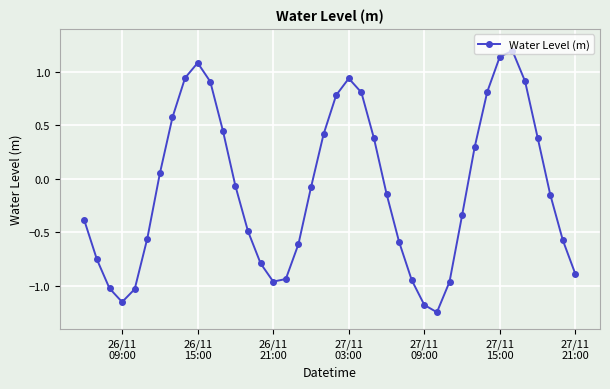

How many positive values are there?

17